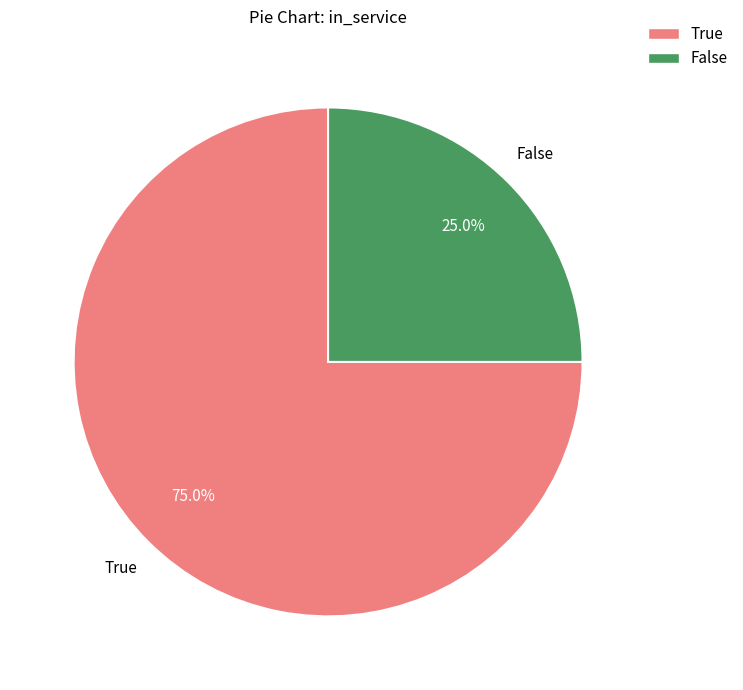

Which category has the biggest portion of the pie?

True